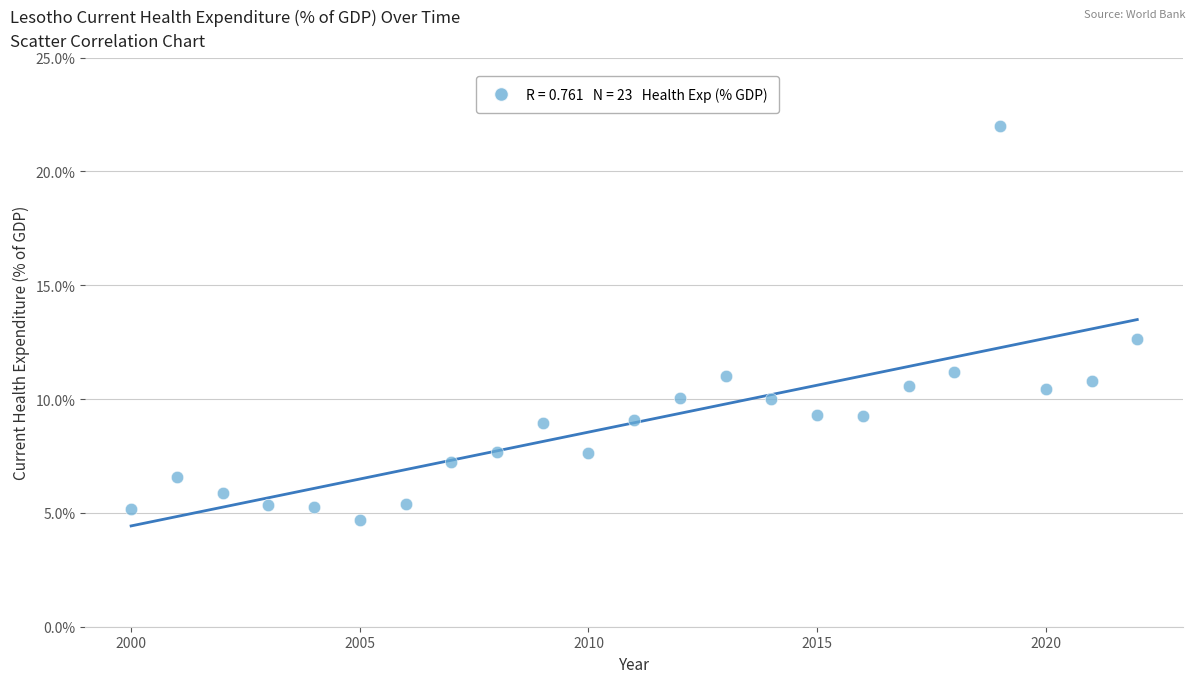

What Y value in the scatter plot is closest to 13?

12.7